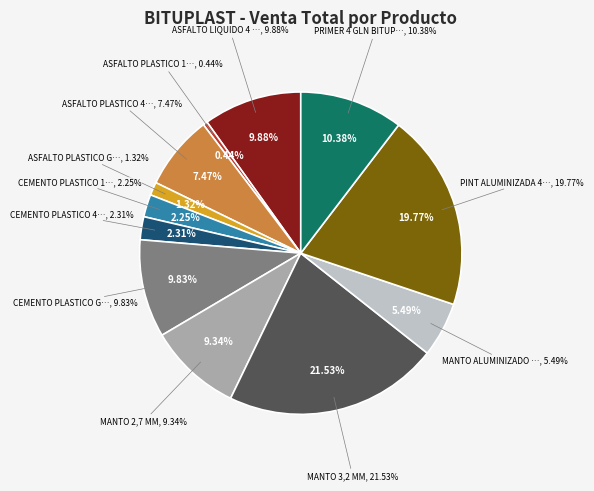

How many segments does this pie chart have?

12